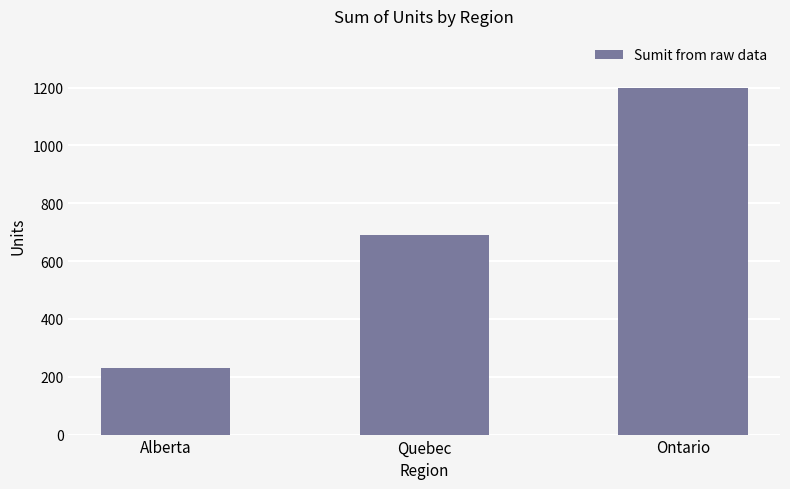

Where is the data nearest to the value 715?

Quebec